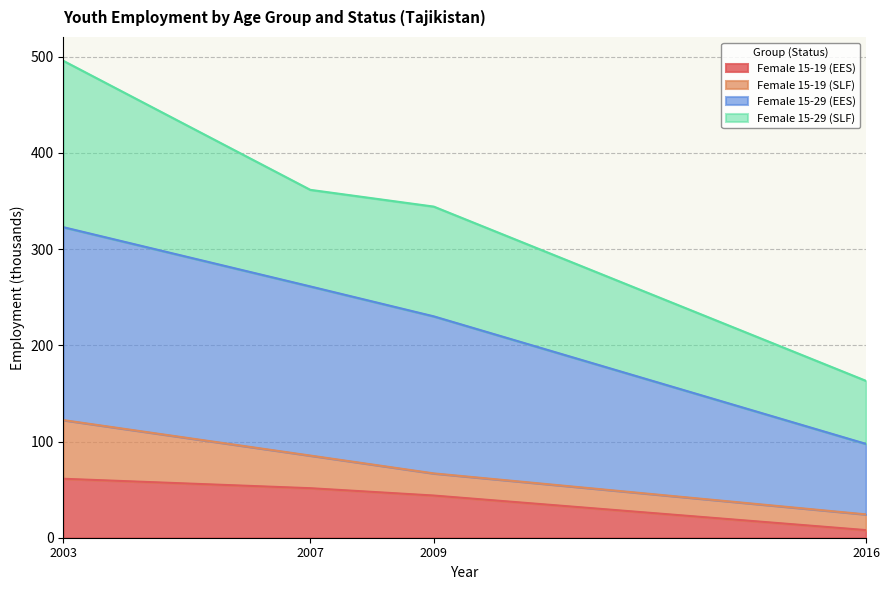

What is the total value across all series at 2003?

495.8